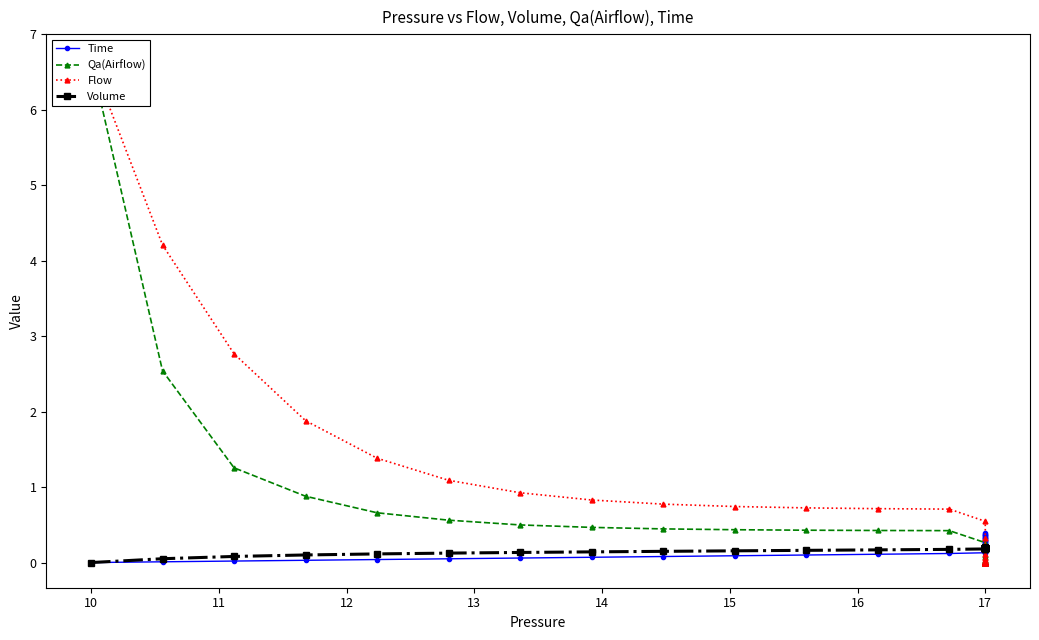

What is the highest value of the Qa(Airflow) series?

6.7